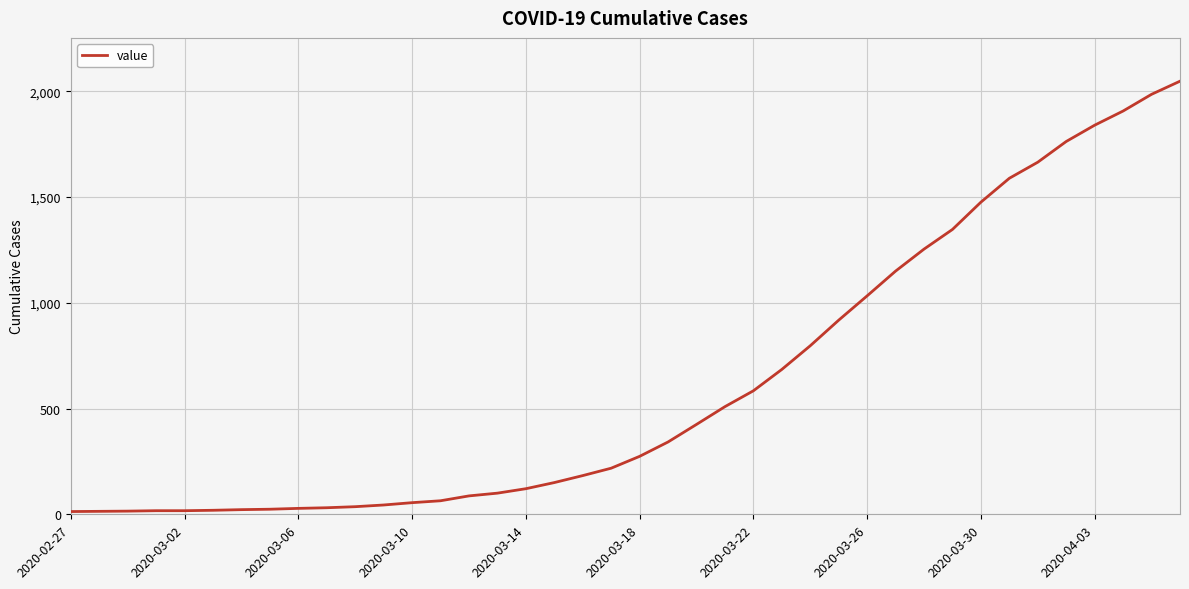

What is the difference between the maximum and minimum values?

2035